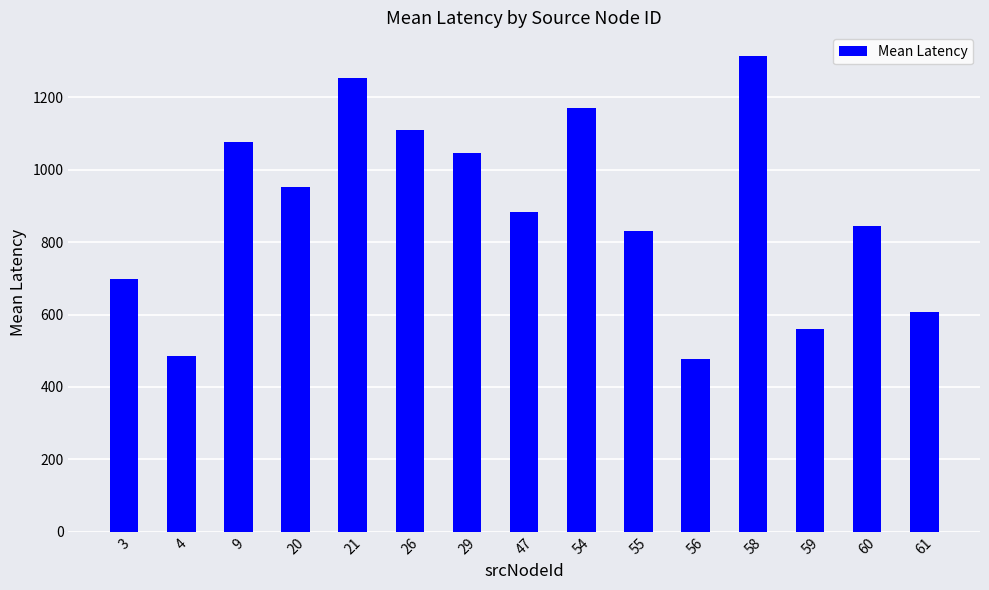

What is the change in value from 26 to 55?

-277.3